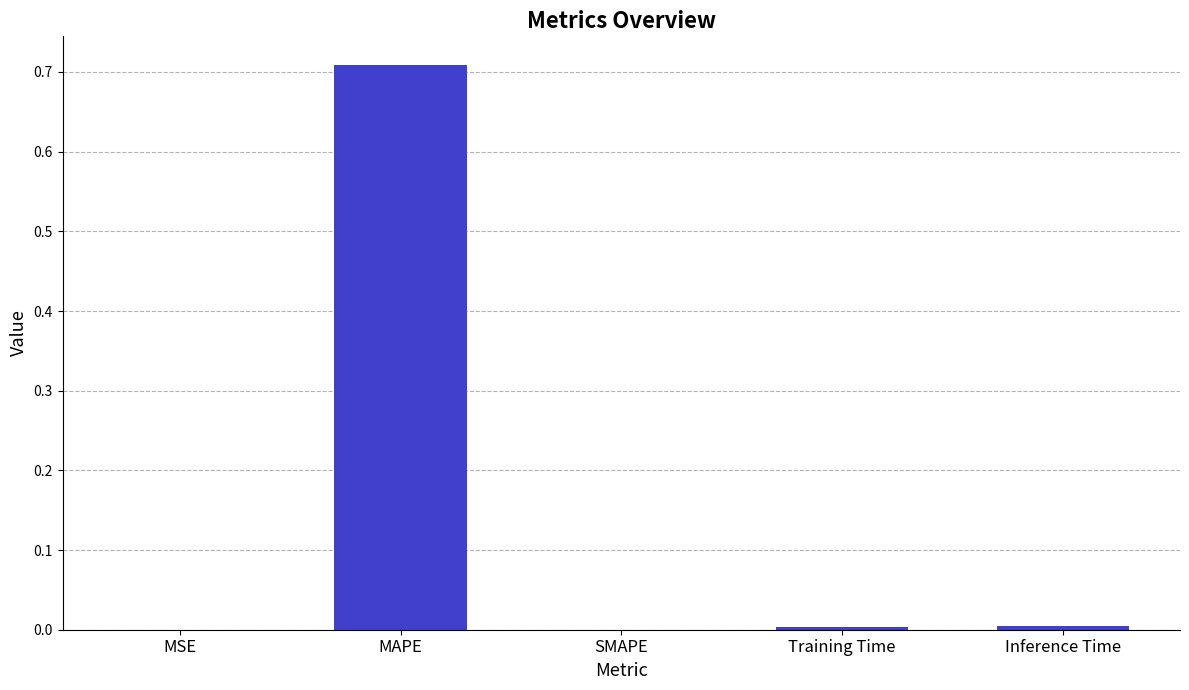

True or false: the data shows 1.0 at MAPE.

False